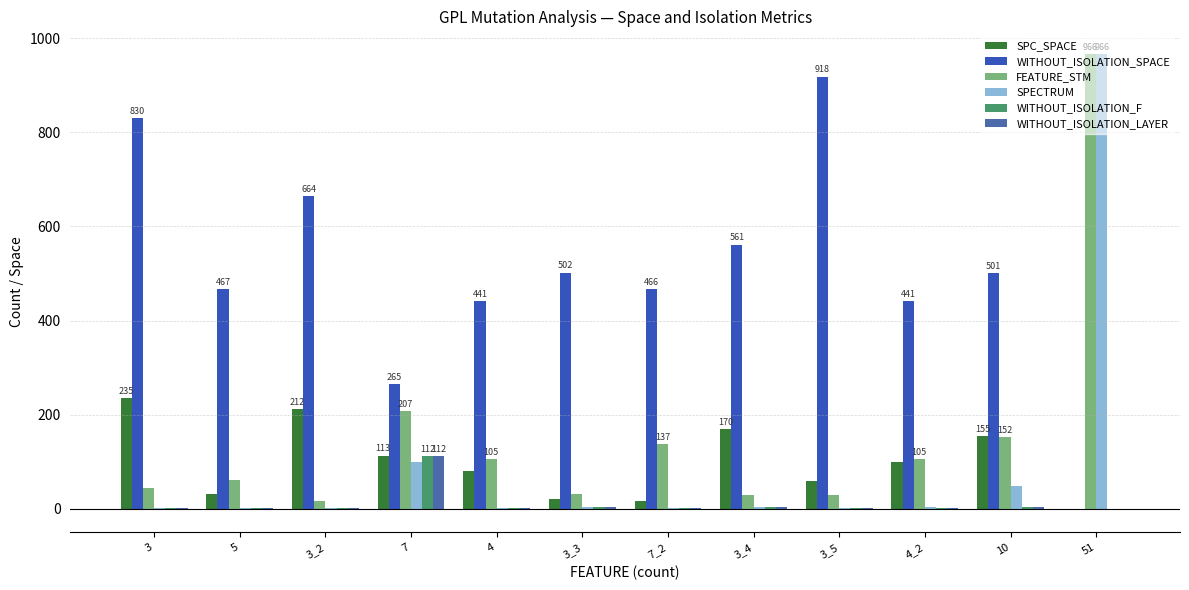

What is the average value of the SPC_SPACE series?

100